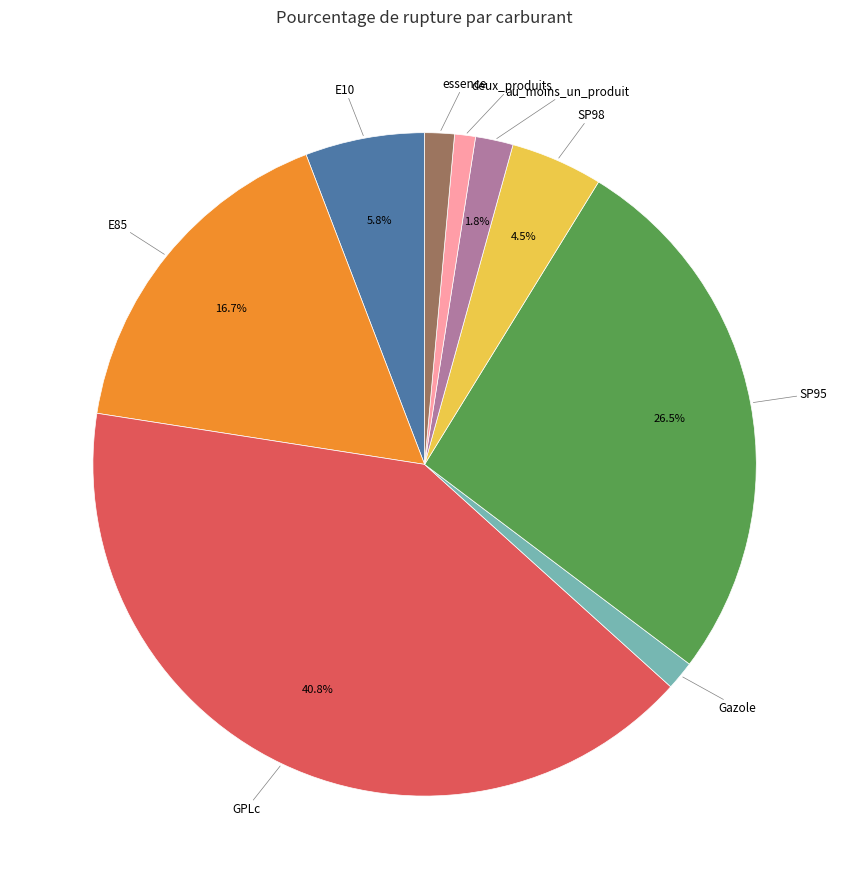

Is there a majority slice in this chart?

No